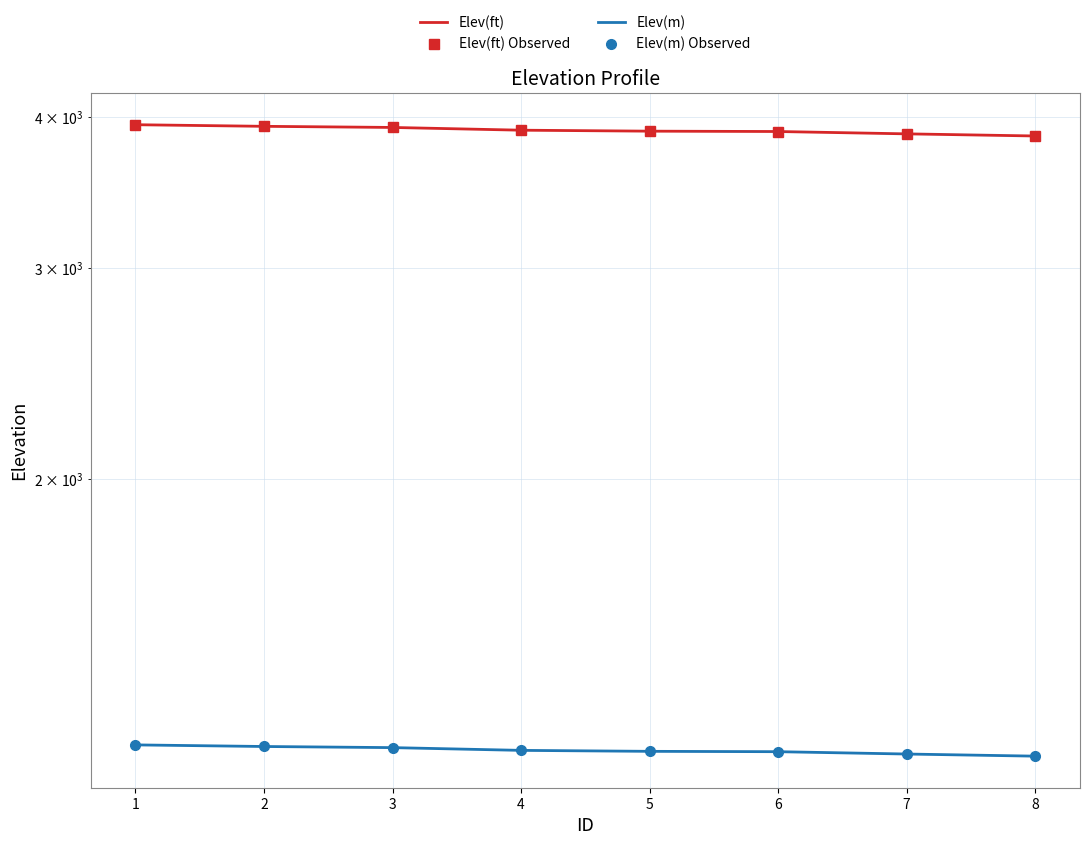

List the labels in order of Elev(m) Observed value, largest first.

1, 2, 3, 4, 5, 6, 7, 8